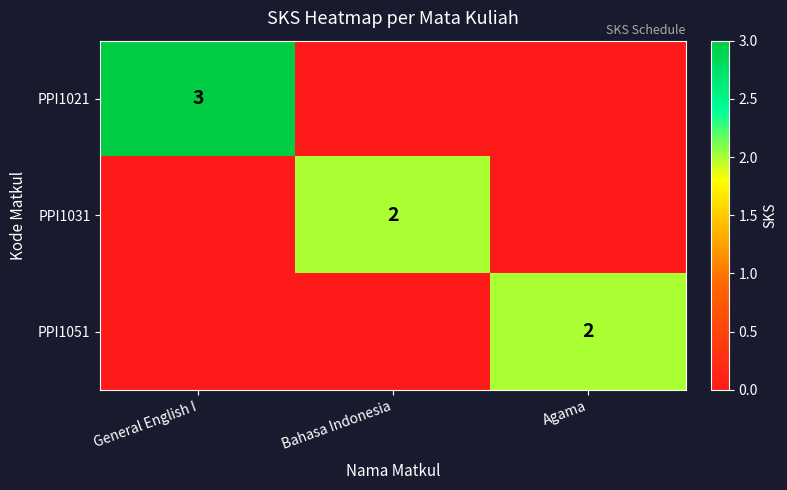

What is the sum of the PPI1031 values at Agama and Bahasa Indonesia?

2